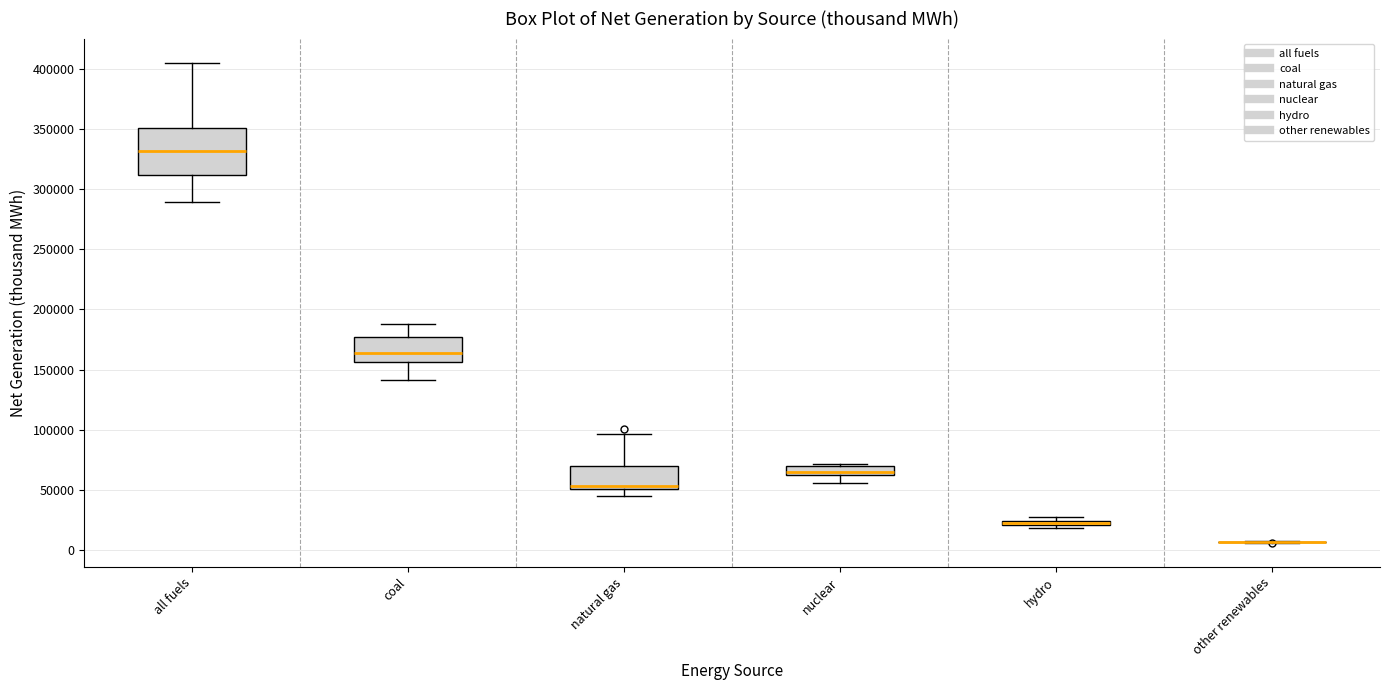

Which box is the tallest, from its lower edge to its upper edge?

all fuels